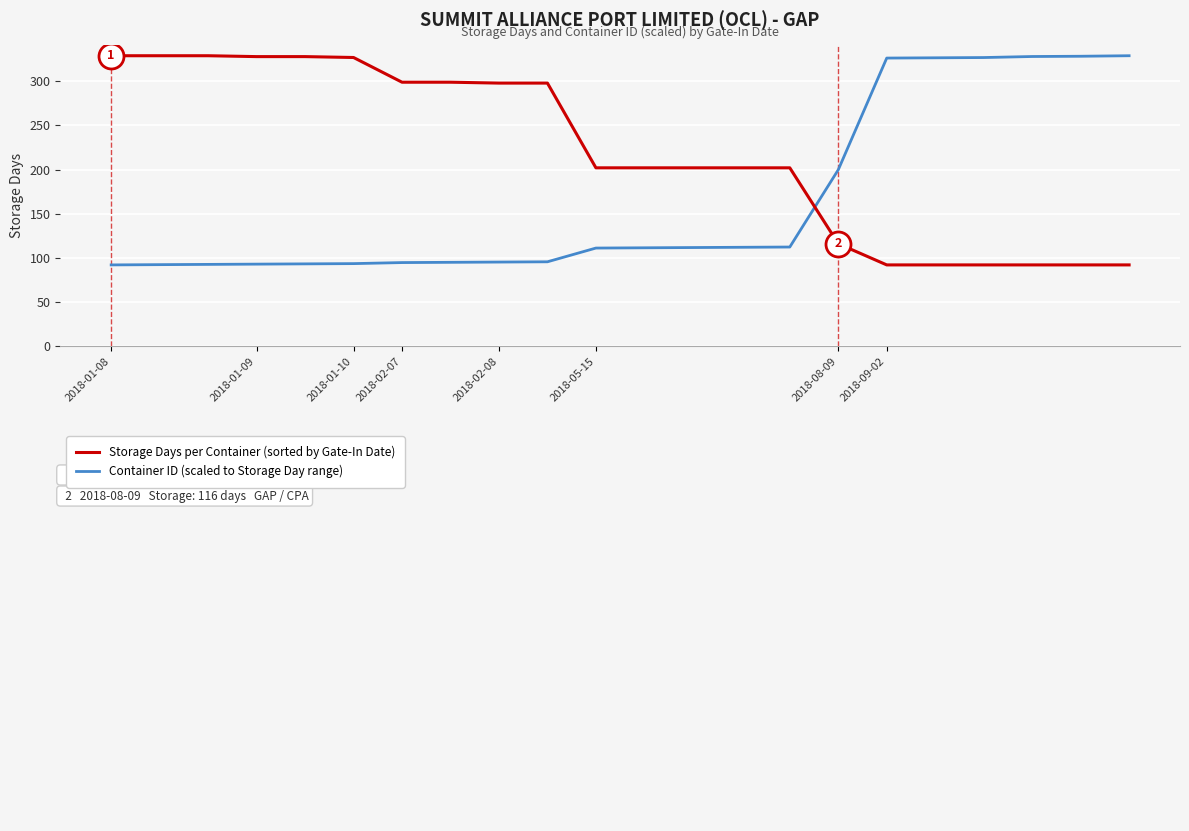

What is the maximum value shown in the chart?

329.0